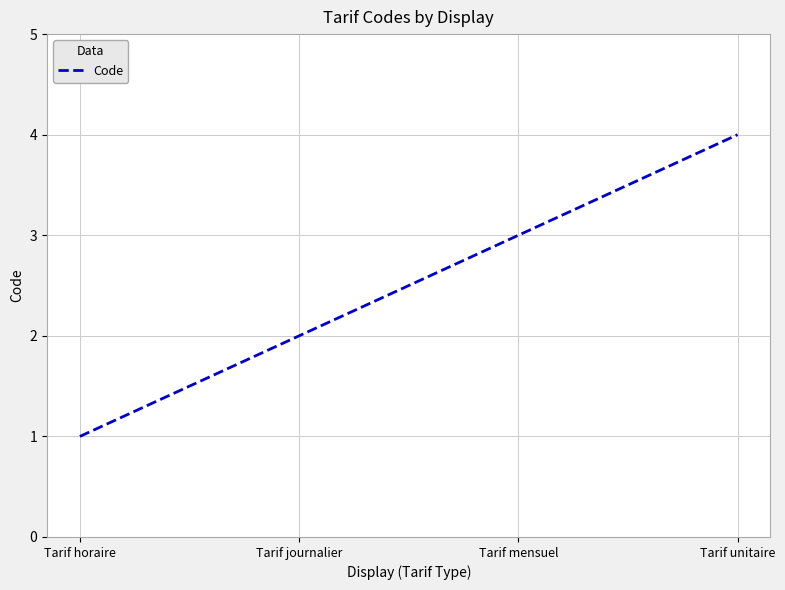

What is the difference between the values at Tarif unitaire and Tarif journalier?

2